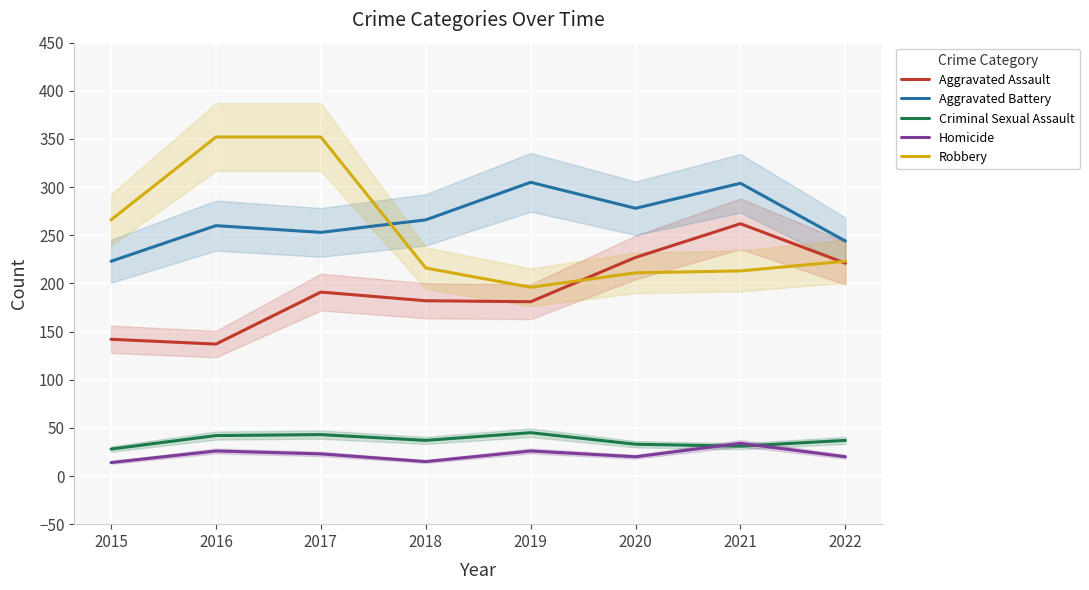

True or false: Homicide and Aggravated Battery cross at least once.

False